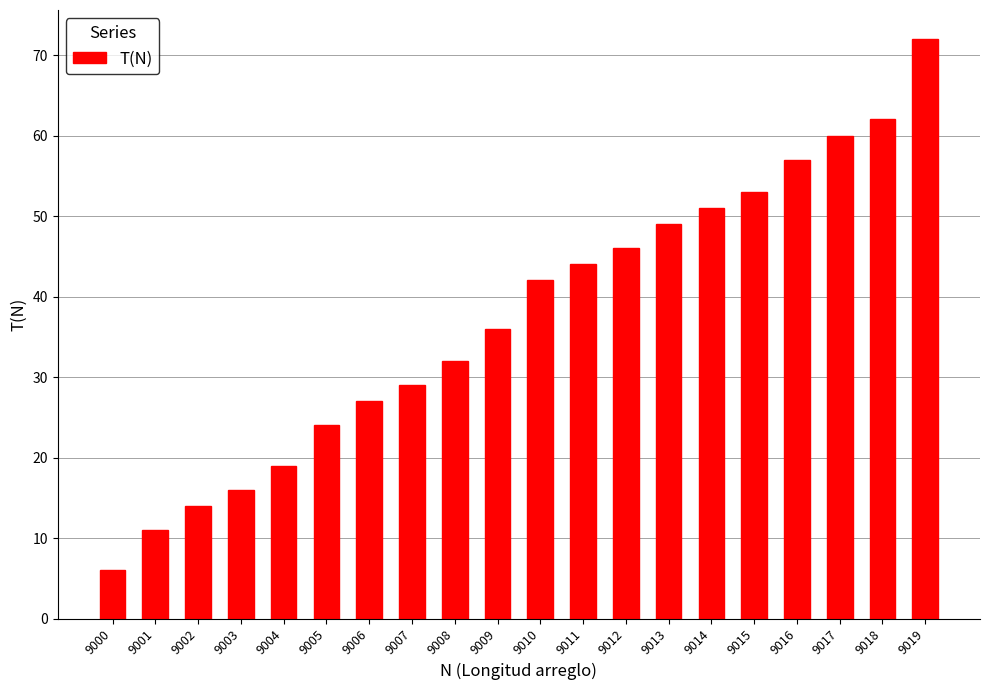

What is the approximate value at 9007, to the nearest 10?

30